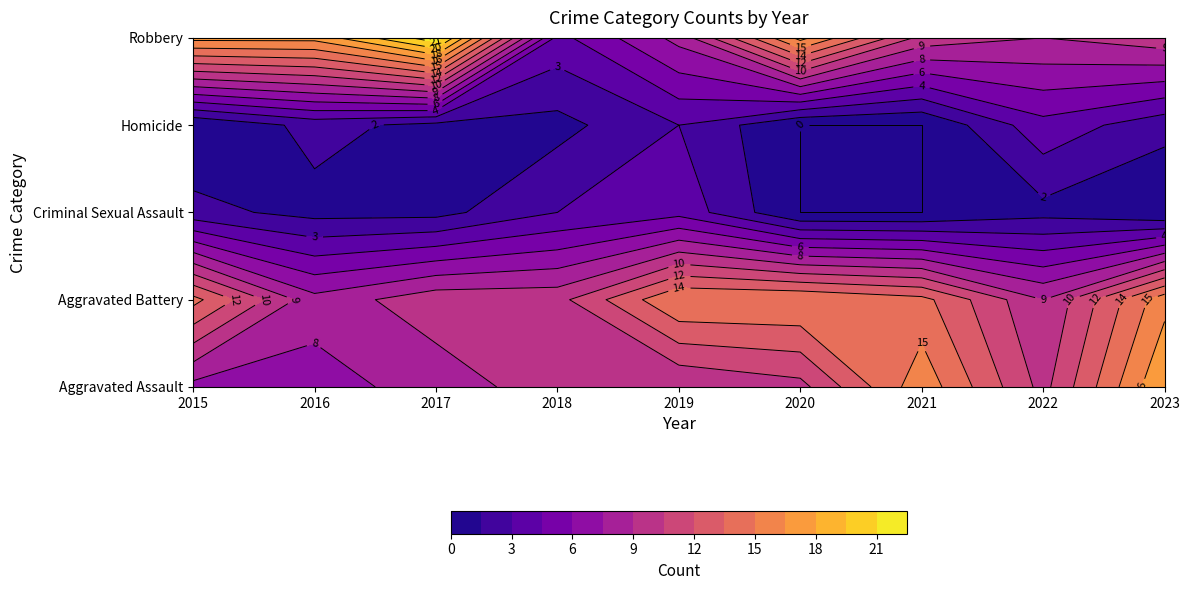

Where is Homicide nearest to the value 2?

2016